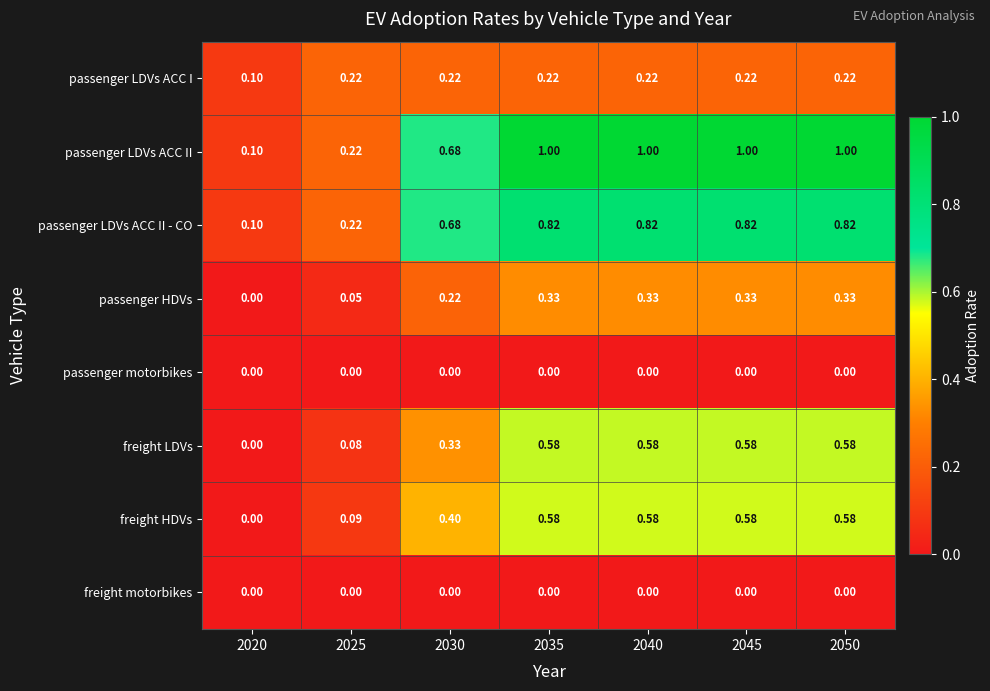

Between 2030 and 2050, which series saw the biggest shift?

passenger LDVs ACC II